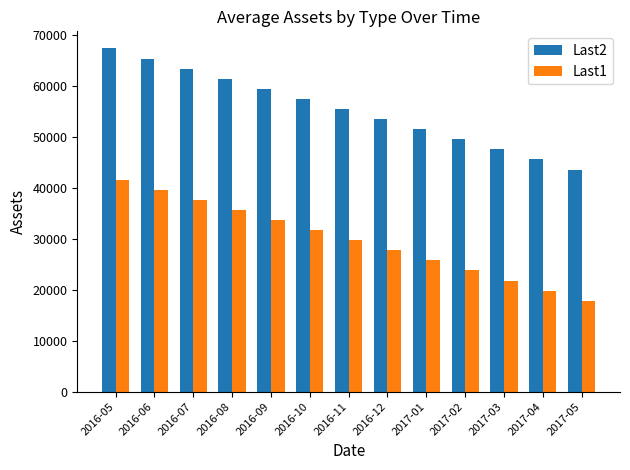

What is the sum of the Last1 values at 2017-02 and 2017-03?

45555